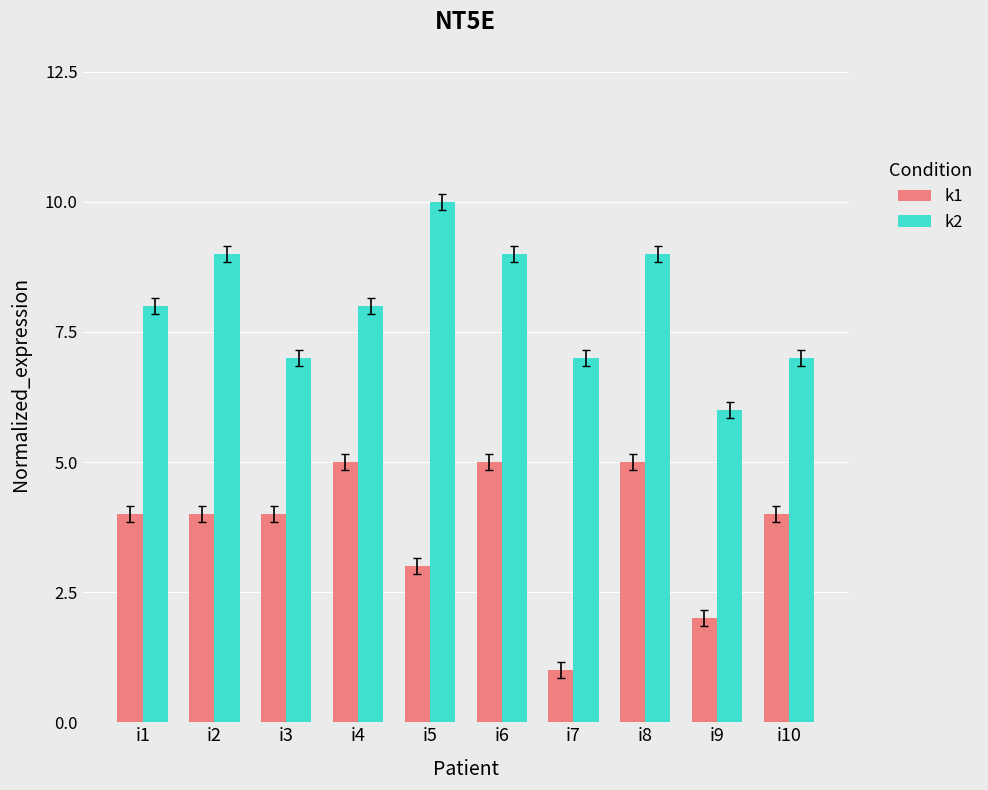

Which label corresponds to the smallest value in the chart?

i7